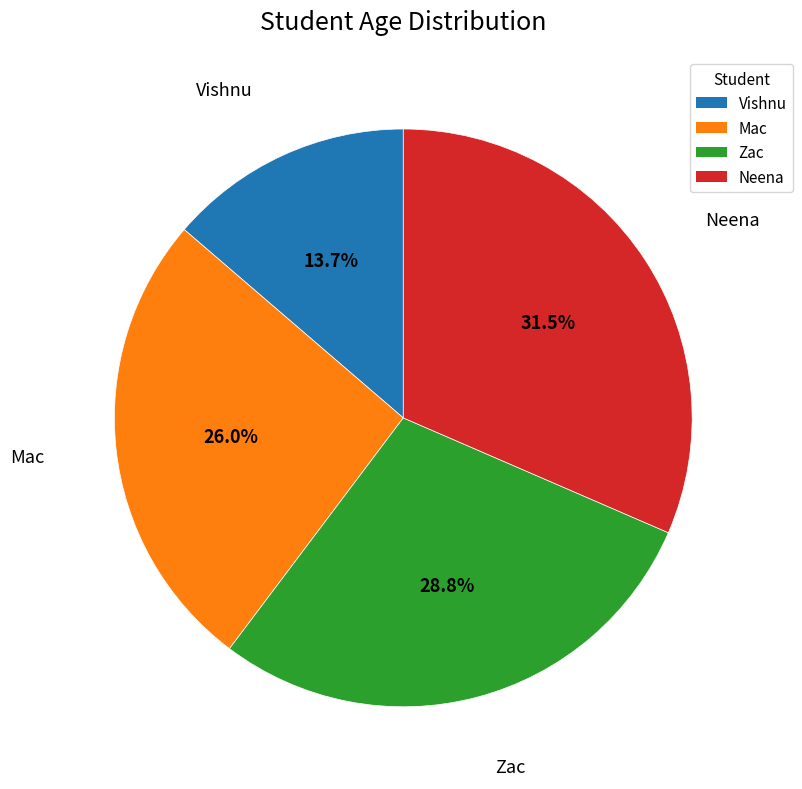

Which has a higher value, Vishnu or Neena?

Neena